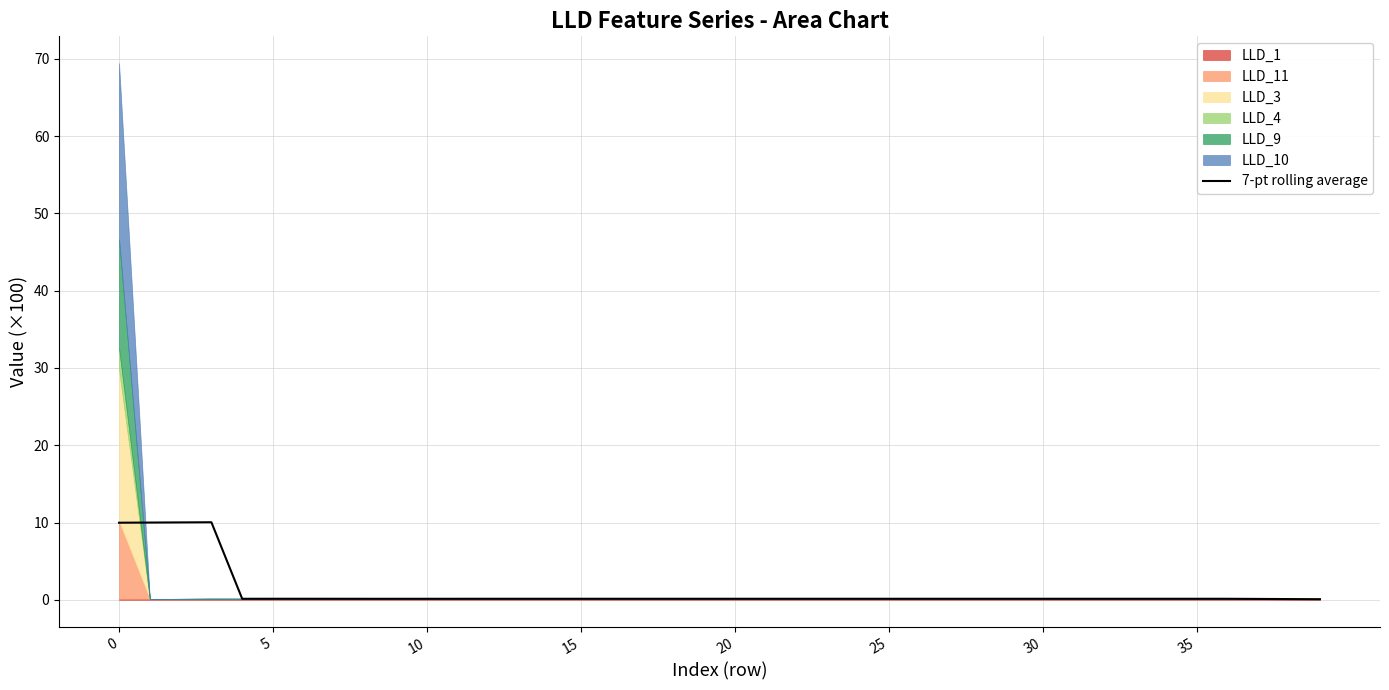

How many interior local valleys (lower than both neighbors) does the data have?

2